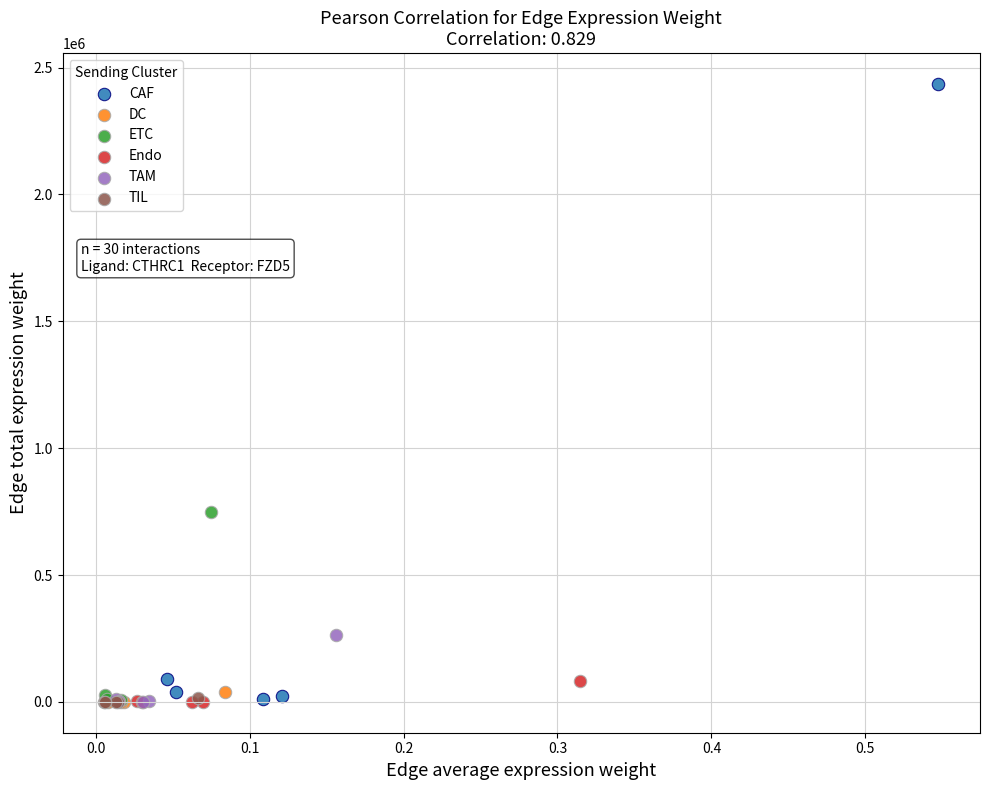

Which series reaches the maximum Y coordinate?

CAF